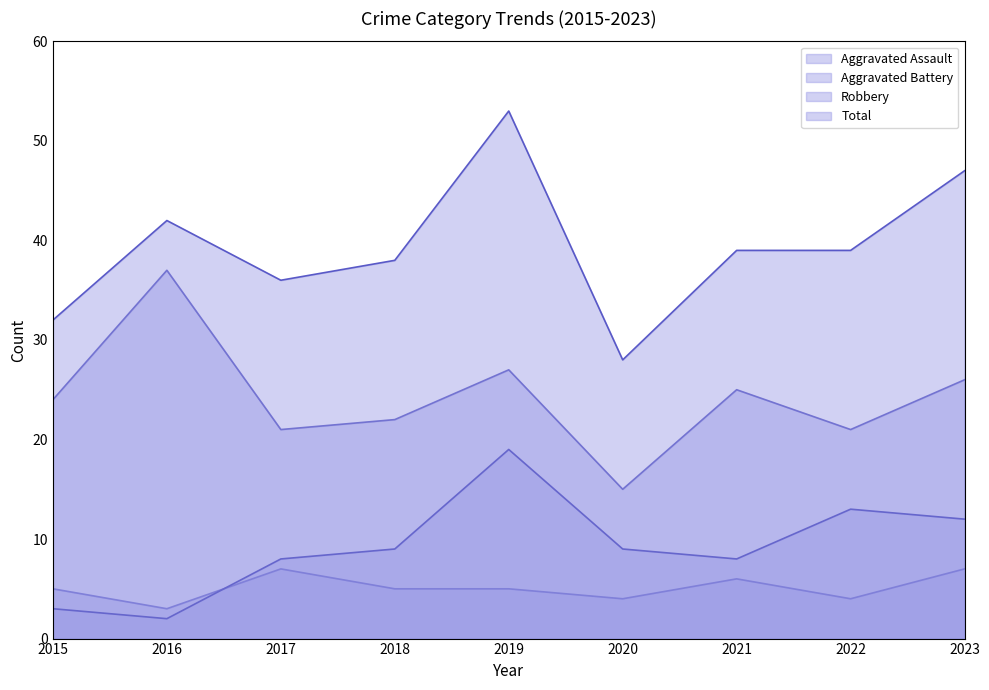

Reading left to right, list all the values displayed in this chart.

Aggravated Assault: 2015=5	2016=3	2017=7	2018=5	2019=5	2020=4	2021=6	2022=4	2023=7
Aggravated Battery: 2015=3	2016=2	2017=8	2018=9	2019=19	2020=9	2021=8	2022=13	2023=12
Robbery: 2015=24	2016=37	2017=21	2018=22	2019=27	2020=15	2021=25	2022=21	2023=26
Total: 2015=32	2016=42	2017=36	2018=38	2019=53	2020=28	2021=39	2022=39	2023=47